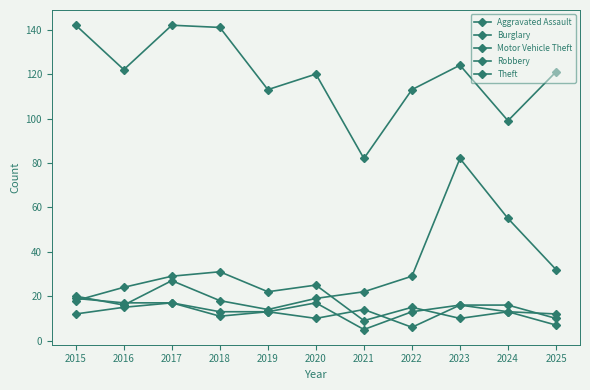

How many data points in Burglary are less than 18?

5